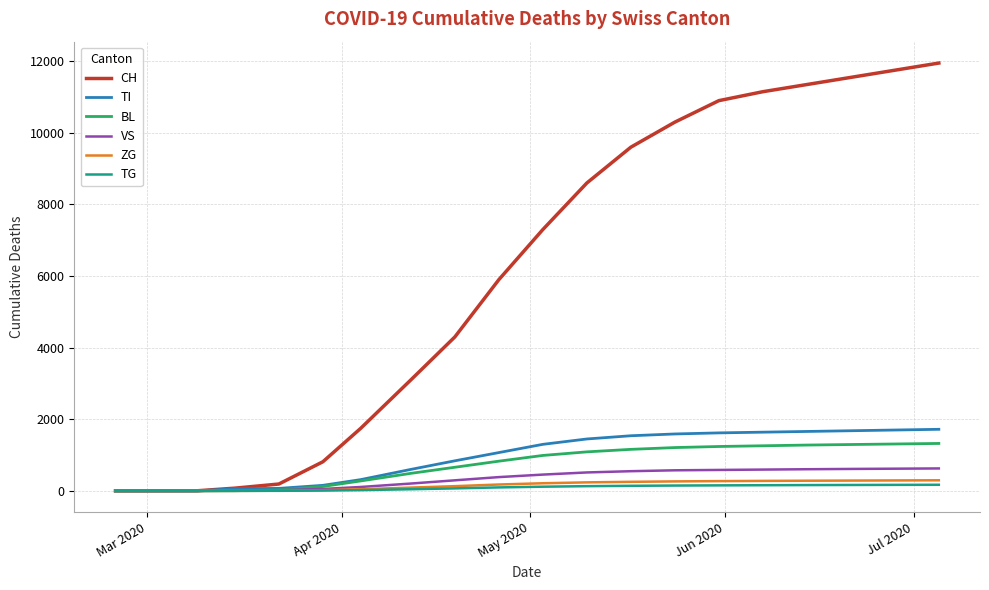

Is this an area chart (filled region under the line)?

No